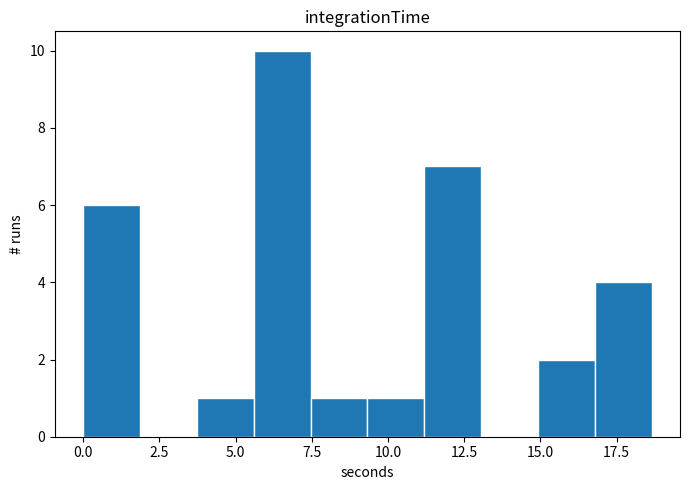

Read against the x-axis, roughly where is the centre of the tallest bar?

6.5